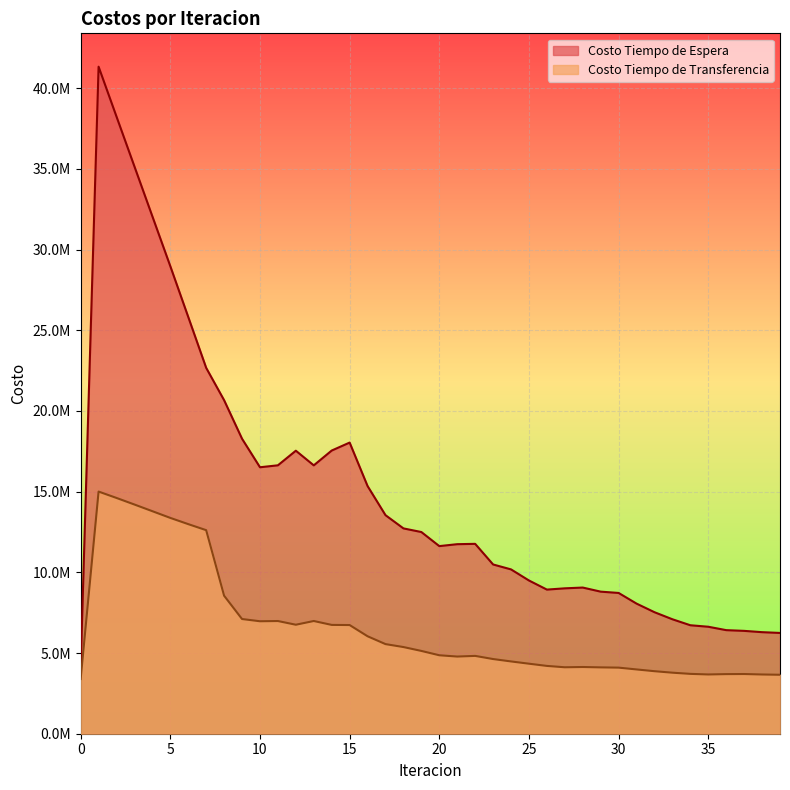

Reading left to right, list all the values displayed in this chart.

Costo Tiempo de Espera: 4133807.2	41338071.6	38242819.2	35151426.8	32061990.7	28973130.6	25827814.9	22674023.0	20669035.8	18280173.9	16513366.9	16634304.7	17539364.9	16631198.4	17549597.8	18043164.0	15349129.4	13544177.4	12724590.2	12499248.2	11626868.0	11746161.7	11767369.3	10488767.7	10183852.7	9496257.8	8932015.7	9010227.2	9058213.7	8804710.6	8723877.1	8063477.2	7530548.1	7092937.8	6722269.7	6629585.9	6418737.5	6374029.7	6293518.1	6245640.3
Costo Tiempo de Transferencia: 3391263.7	15006653.7	14611065.1	14203602.7	13790106.3	13374833.5	12989004.5	12614904.1	8553659.2	7108099.2	6969779.4	6983925.7	6754447.6	6985377.6	6743857.9	6735194.7	6040009.2	5553834.5	5371130.7	5131031.2	4862156.7	4782366.2	4822992.9	4627859.6	4479888.9	4339714.2	4202143.7	4117945.6	4134220.4	4111332.7	4095743.4	3983888.0	3874897.5	3782575.7	3709224.8	3672580.6	3693750.1	3699523.5	3670588.2	3653820.0